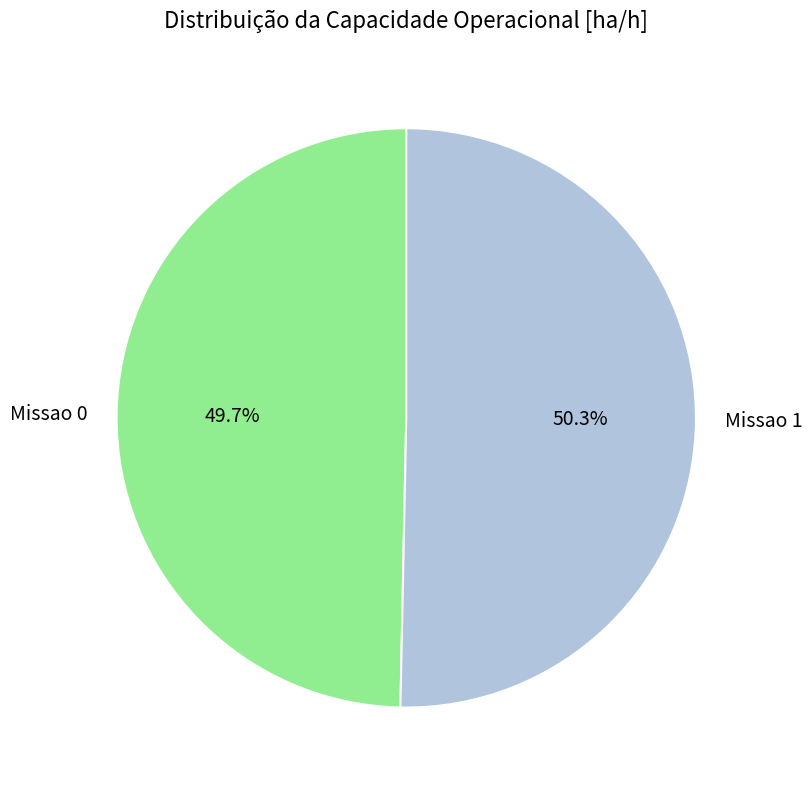

To the nearest percent, what is the combined percentage of Missao 0 and Missao 1?

100%